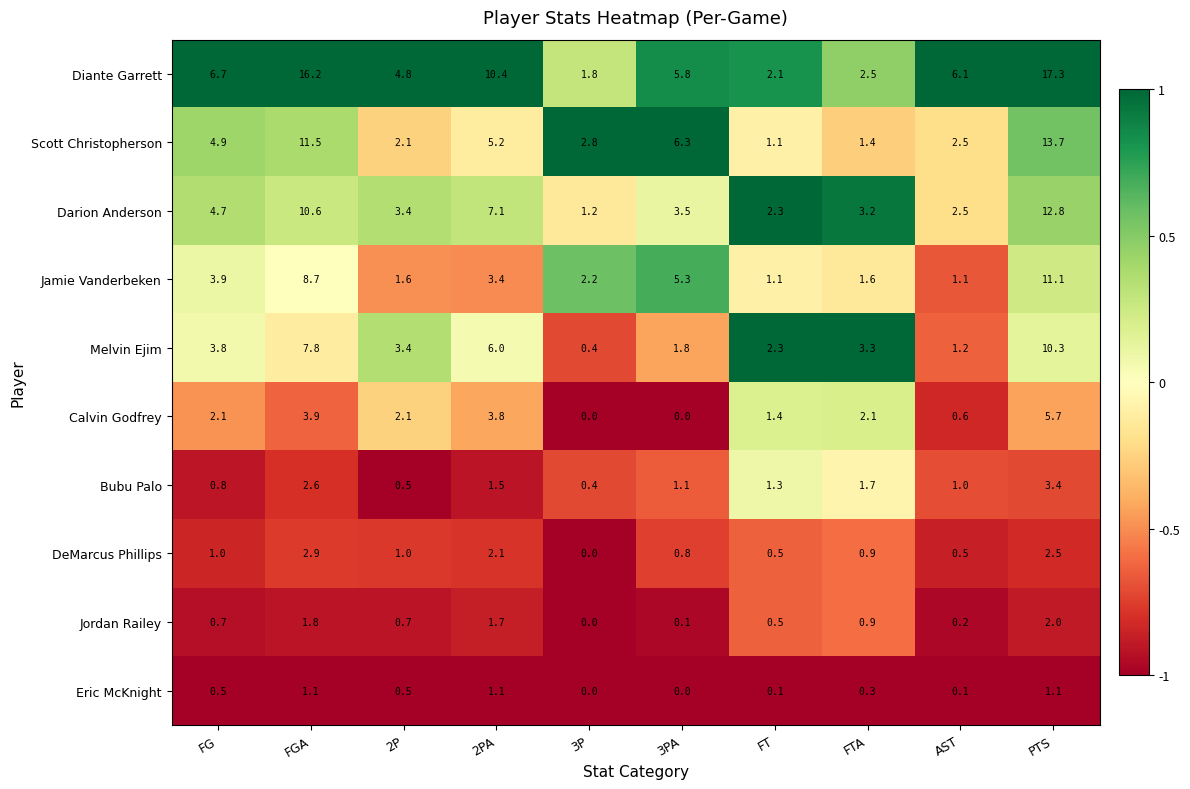

Where is Darion Anderson nearest to the value 7?

2PA